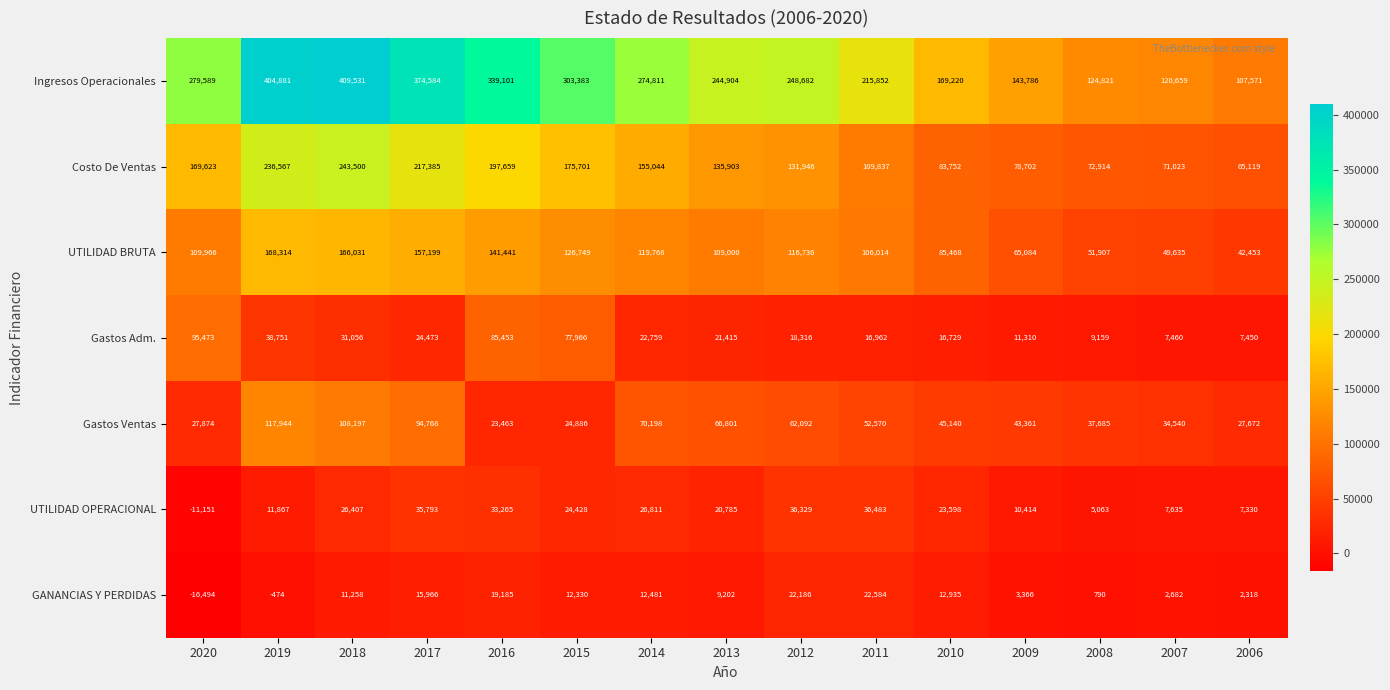

What is the average value of the Gastos Ventas series?

55813